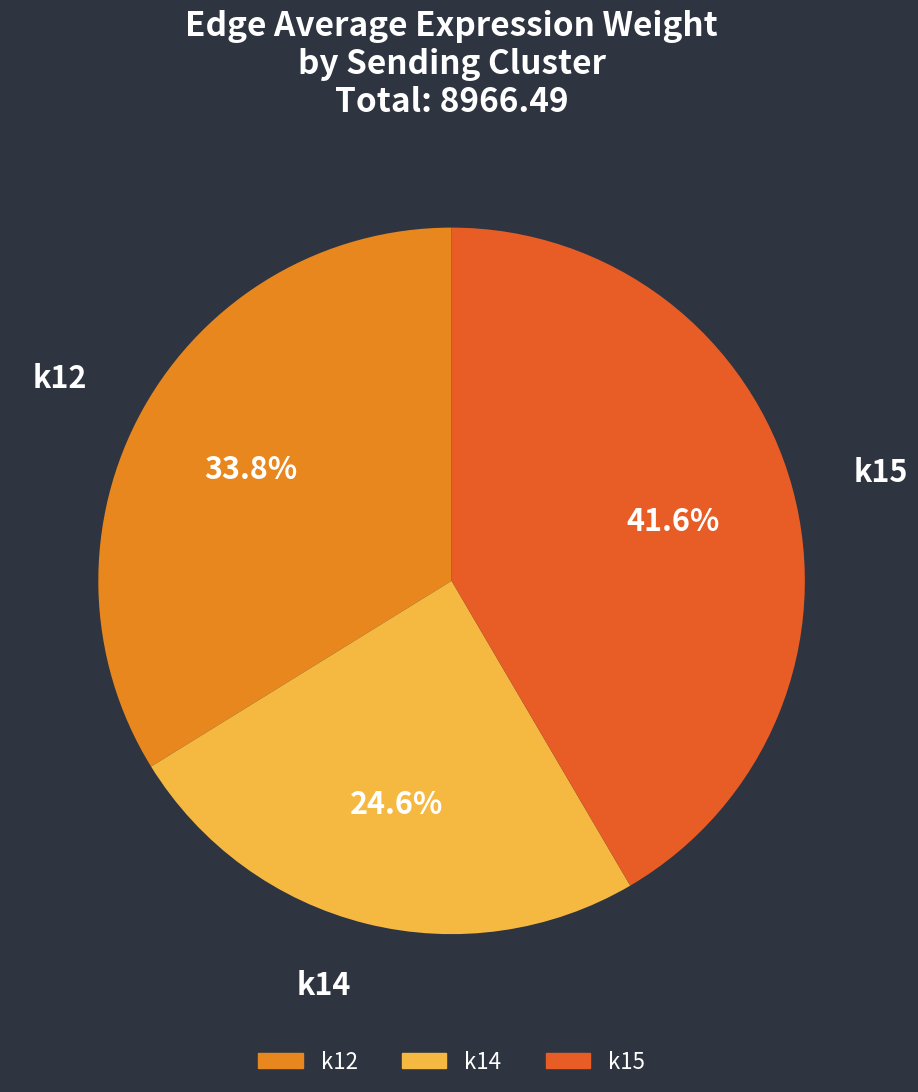

How many segments does this pie chart have?

3